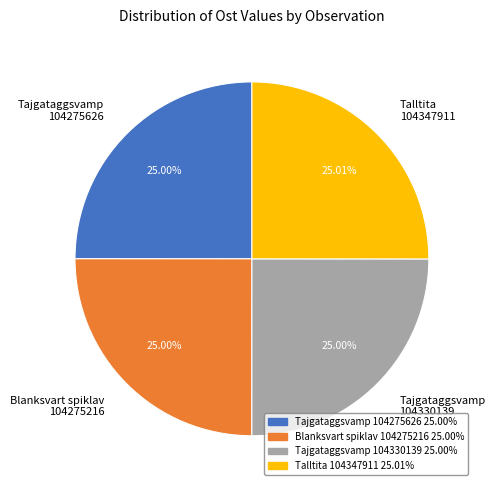

Does any single category account for the majority?

No